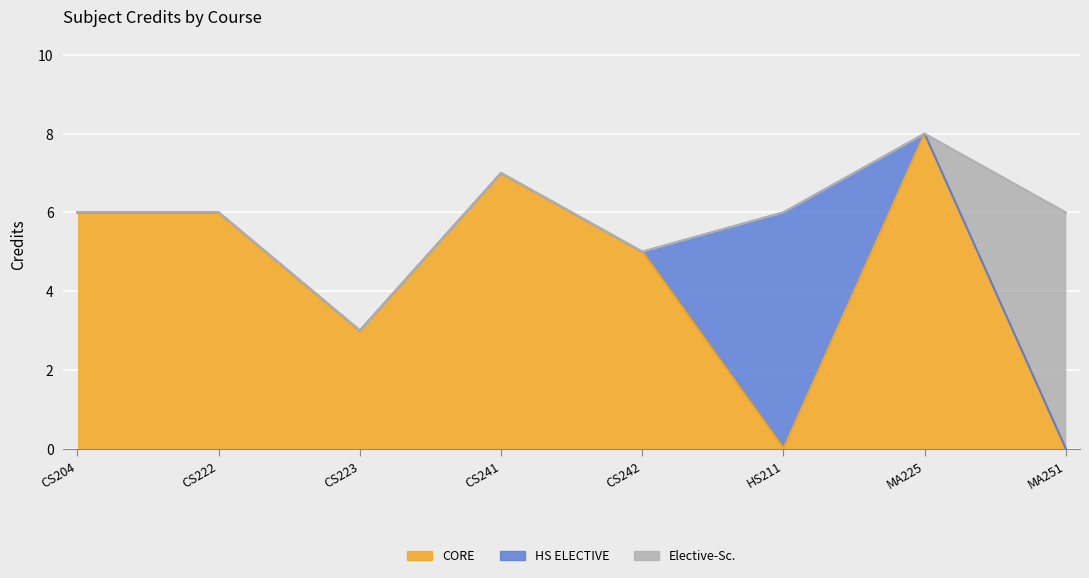

Approximately how many times larger is the value at CS223 compared to CS241?

0.4